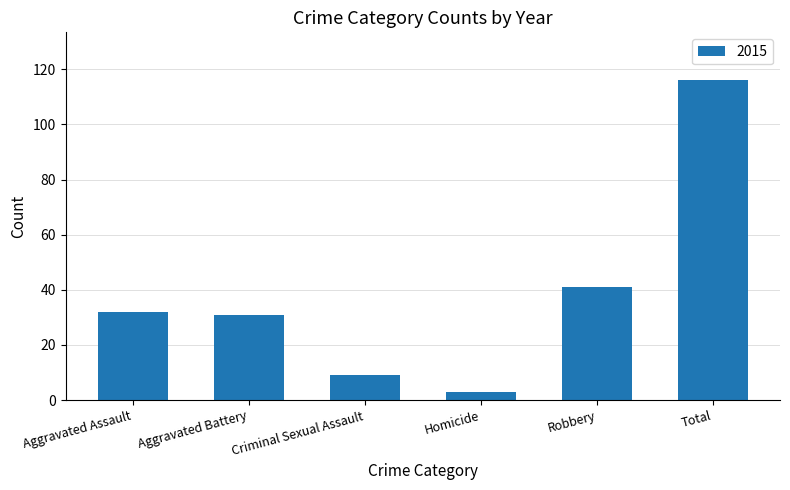

The value at Total is 60. True or false?

False